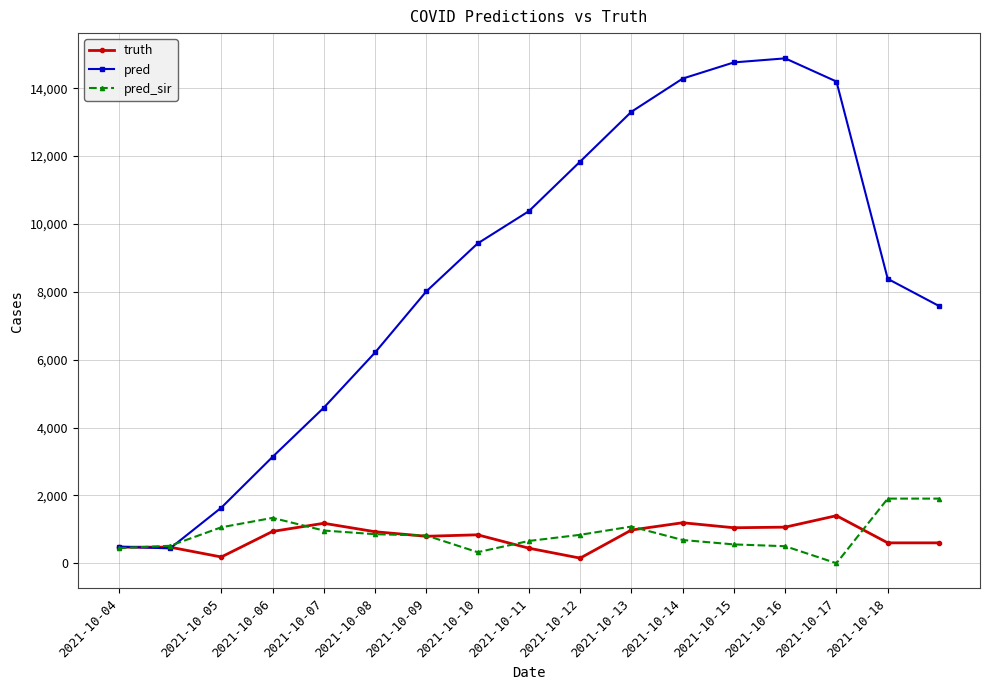

True or false: truth has more than 1 interior local peaks.

True